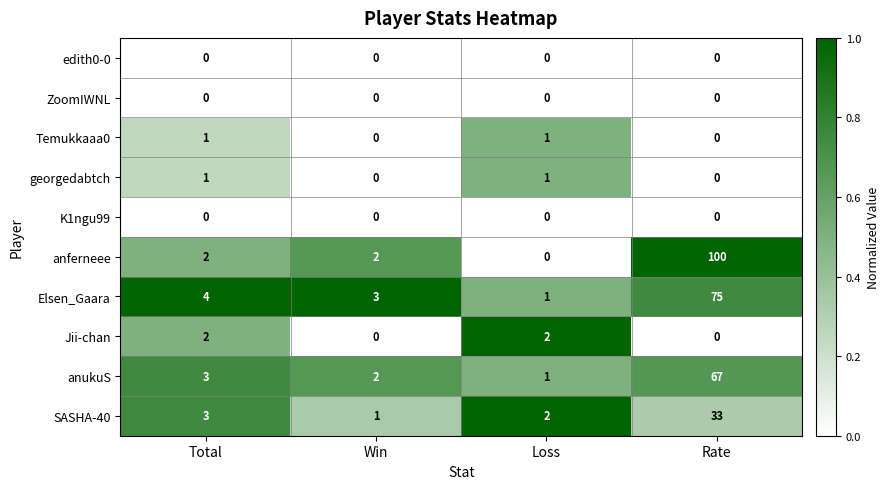

Read the anferneee value at Rate, to the nearest 5.

100